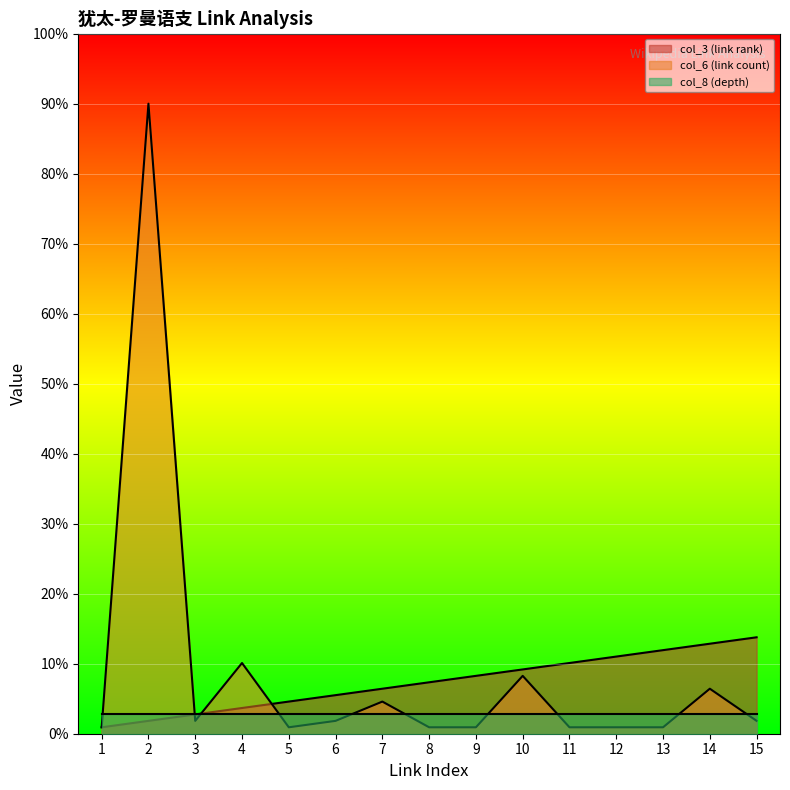

Which series has the largest range (max minus min)?

col_6 (link count)